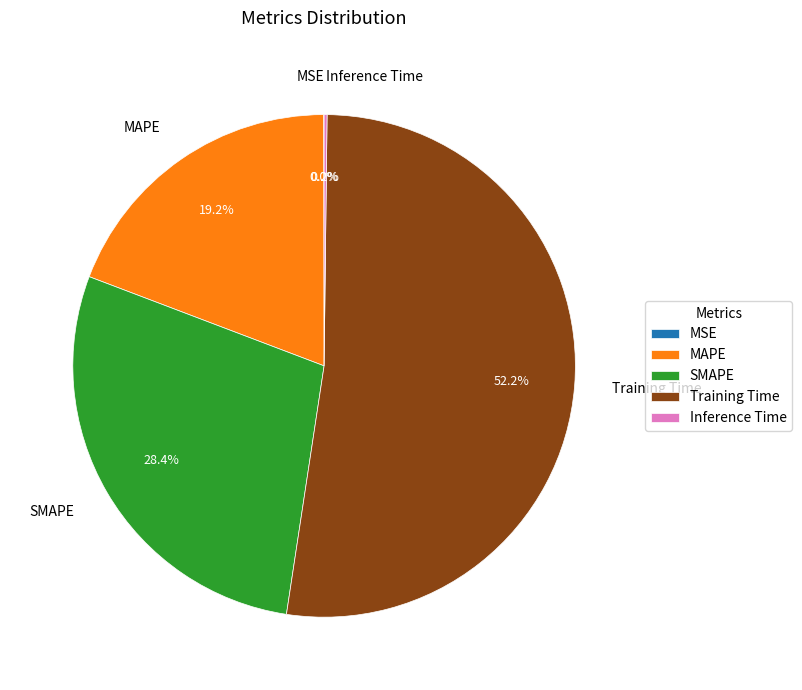

Combined, what portion of the pie is Training Time and SMAPE?

80.6%